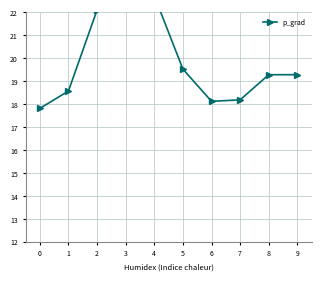

Where is the first local maximum?

3